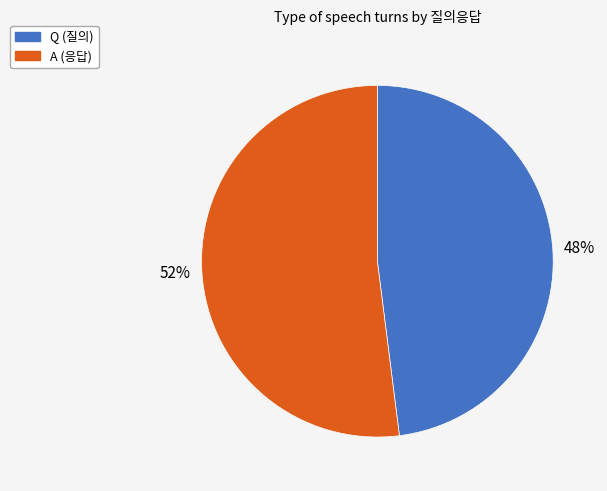

To the nearest percent, what is the combined percentage of Q and A?

100%